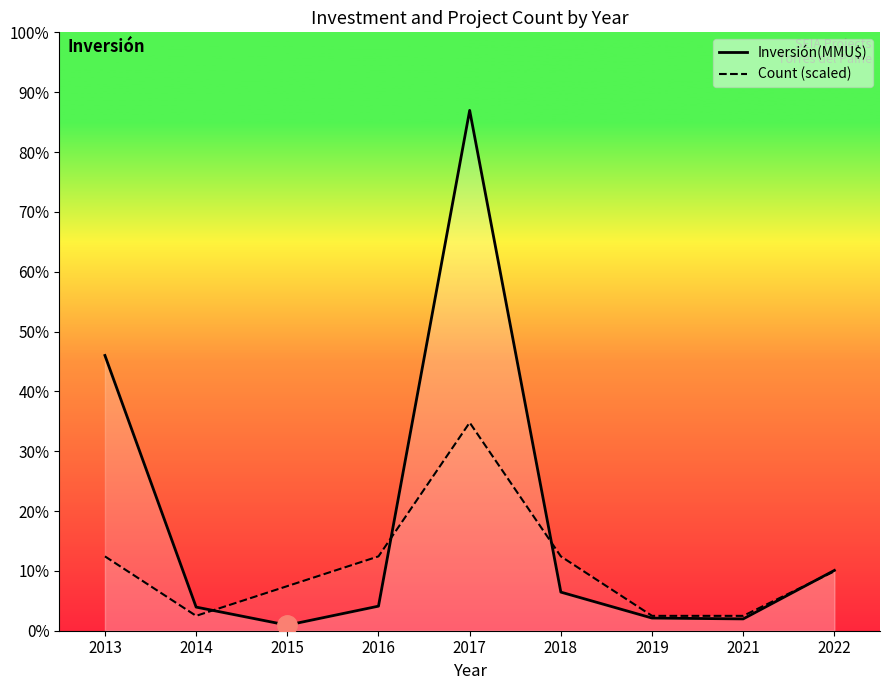

True or false: Count (scaled) has a value of 880.6 at 2021.

True